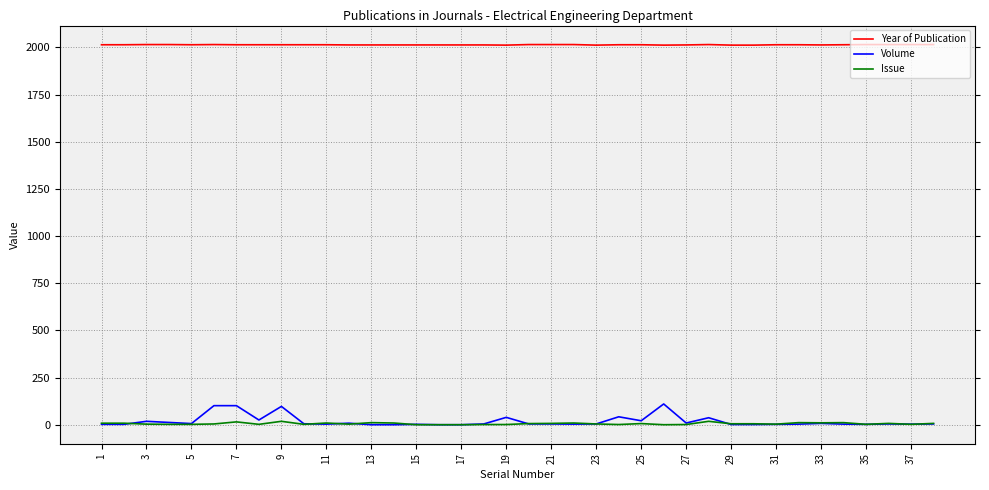

Which series has the largest total across all categories?

Year of Publication